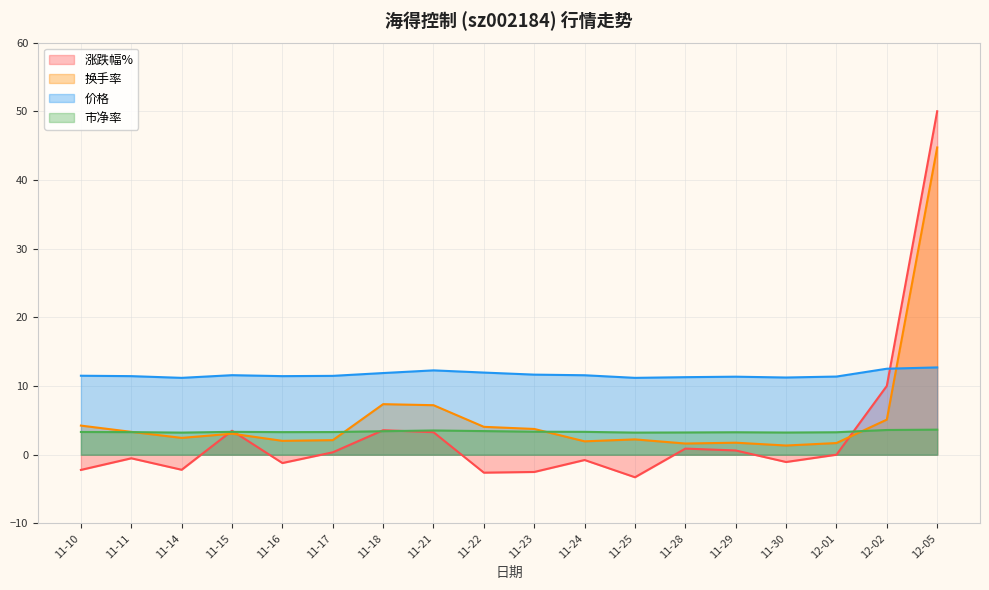

What is the sum of all 市净率 values?

60.3